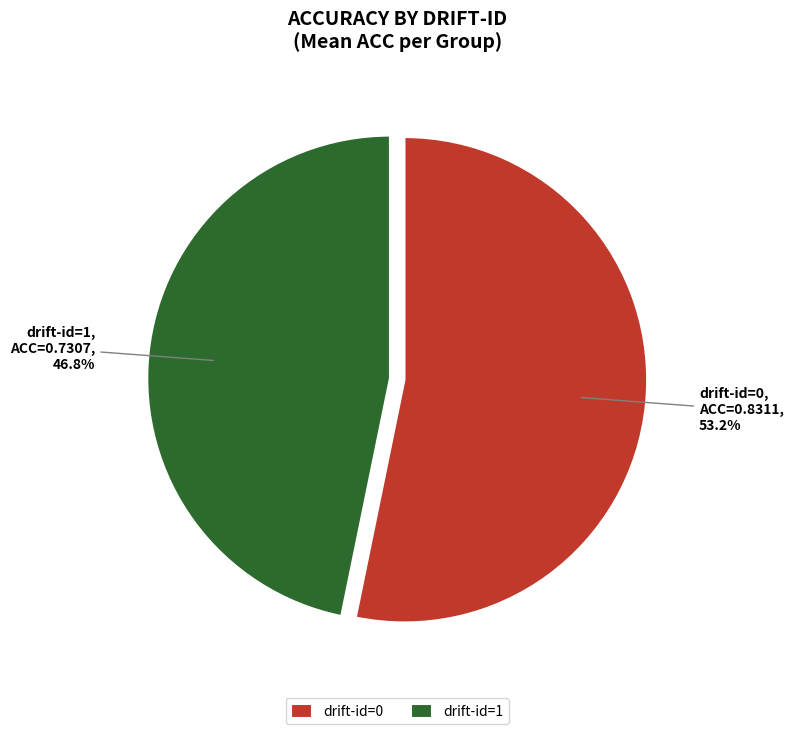

How many segments does this pie chart have?

2